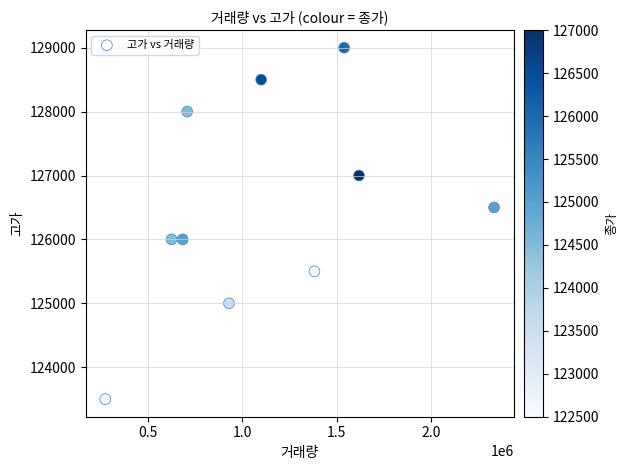

What is the average Y value?

126500